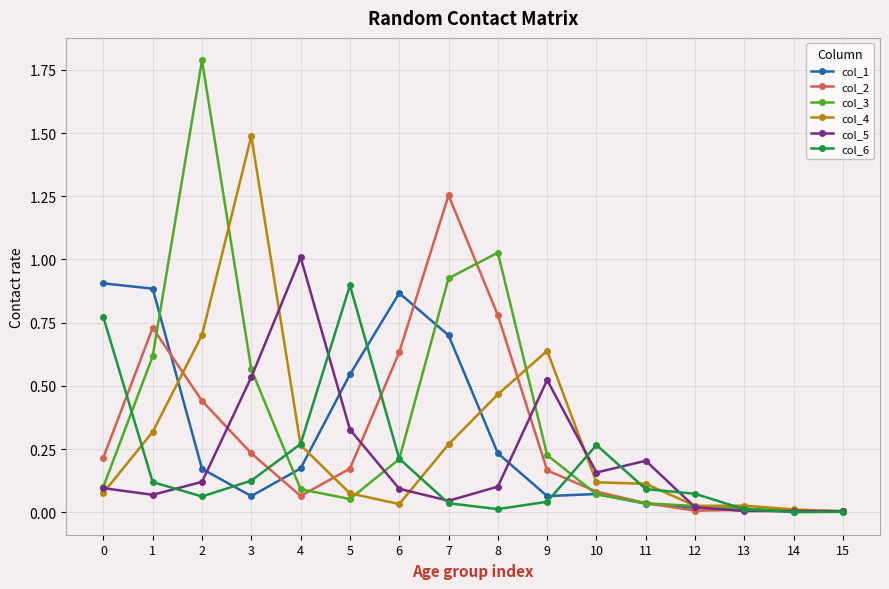

True or false: col_5 has more than 1 interior local peaks.

True